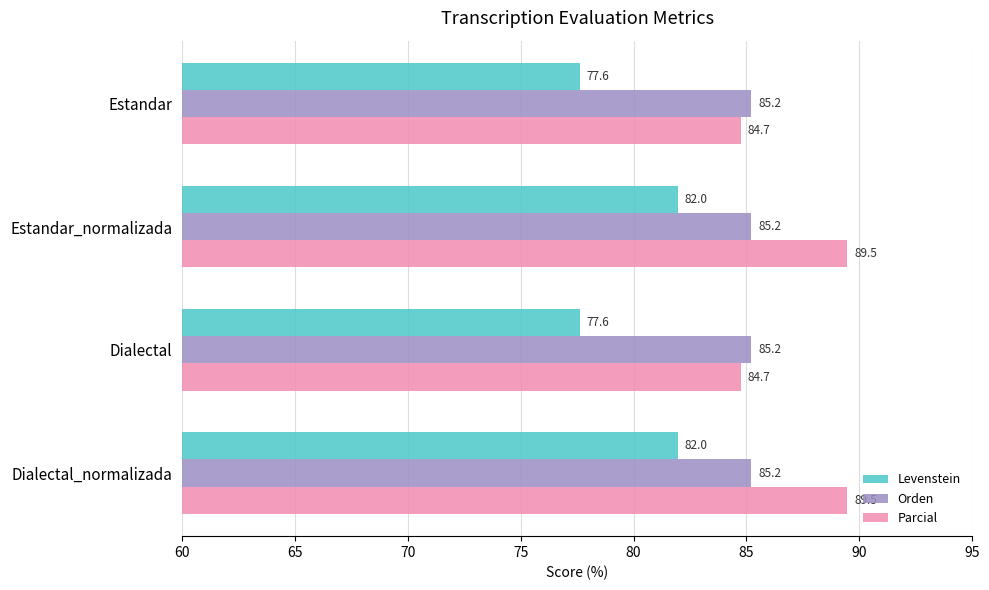

What is the total value across all series at Dialectal_normalizada?

256.7